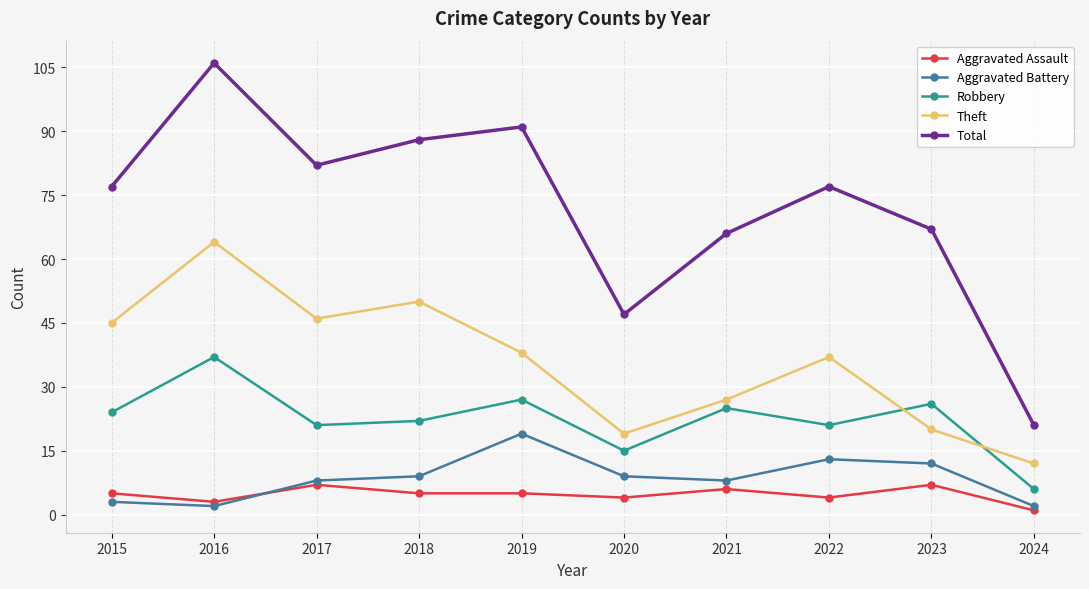

What is the difference between the highest and lowest values at 2019?

86